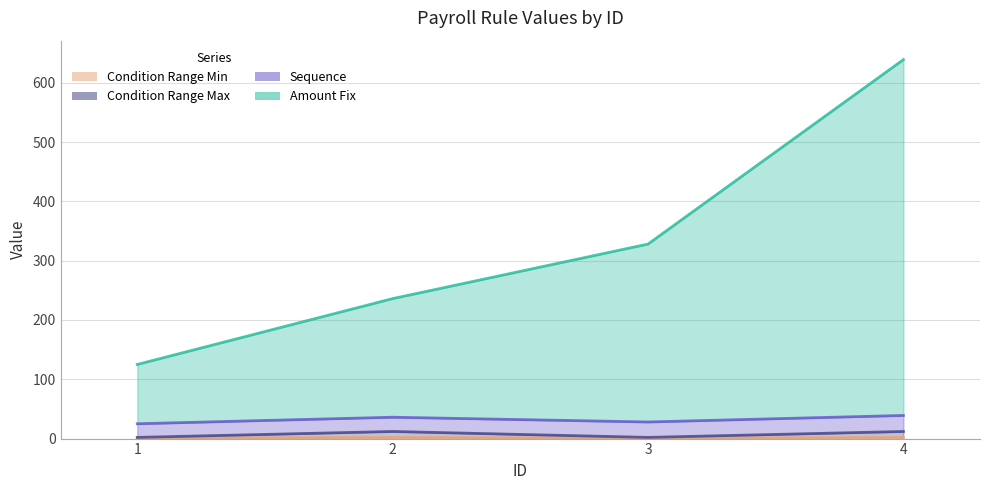

What is the difference between the second highest and minimum values in the condition_range_min series?

1